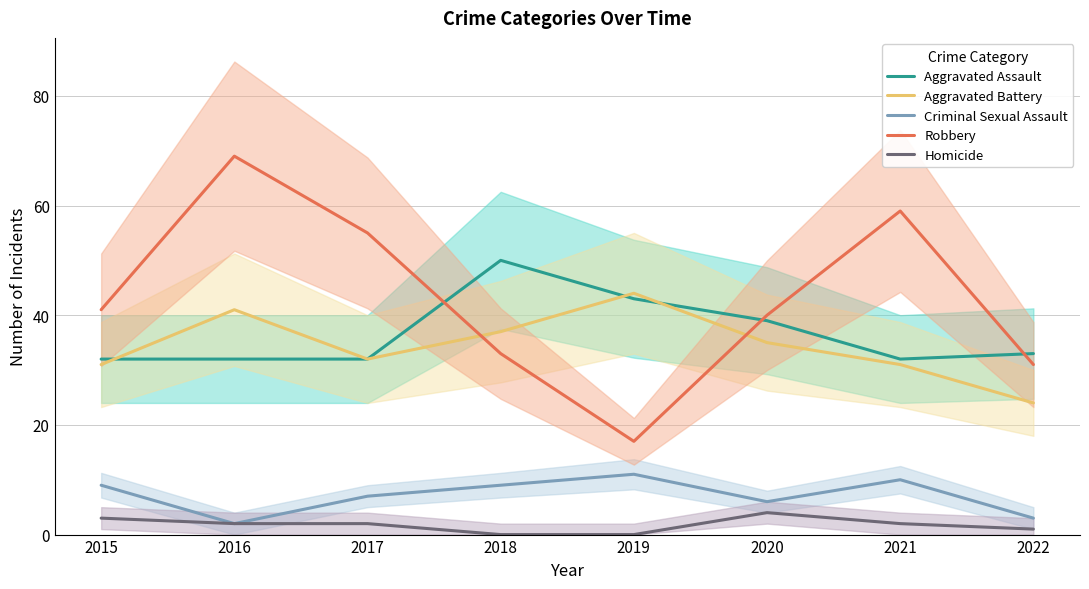

True or false: Homicide and Criminal Sexual Assault intersect in this chart.

False